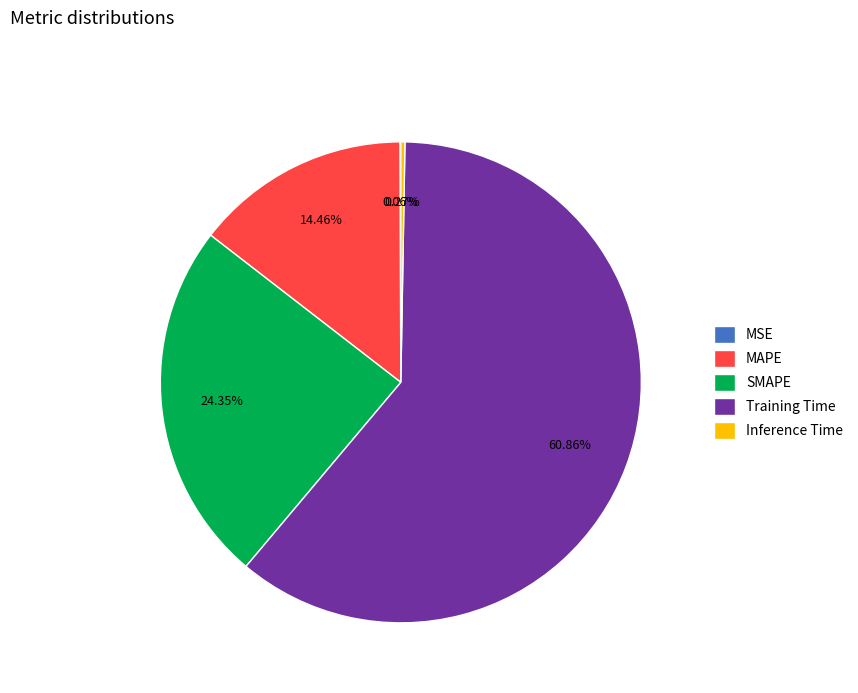

Combined, do SMAPE and Training Time account for over 50%?

Yes